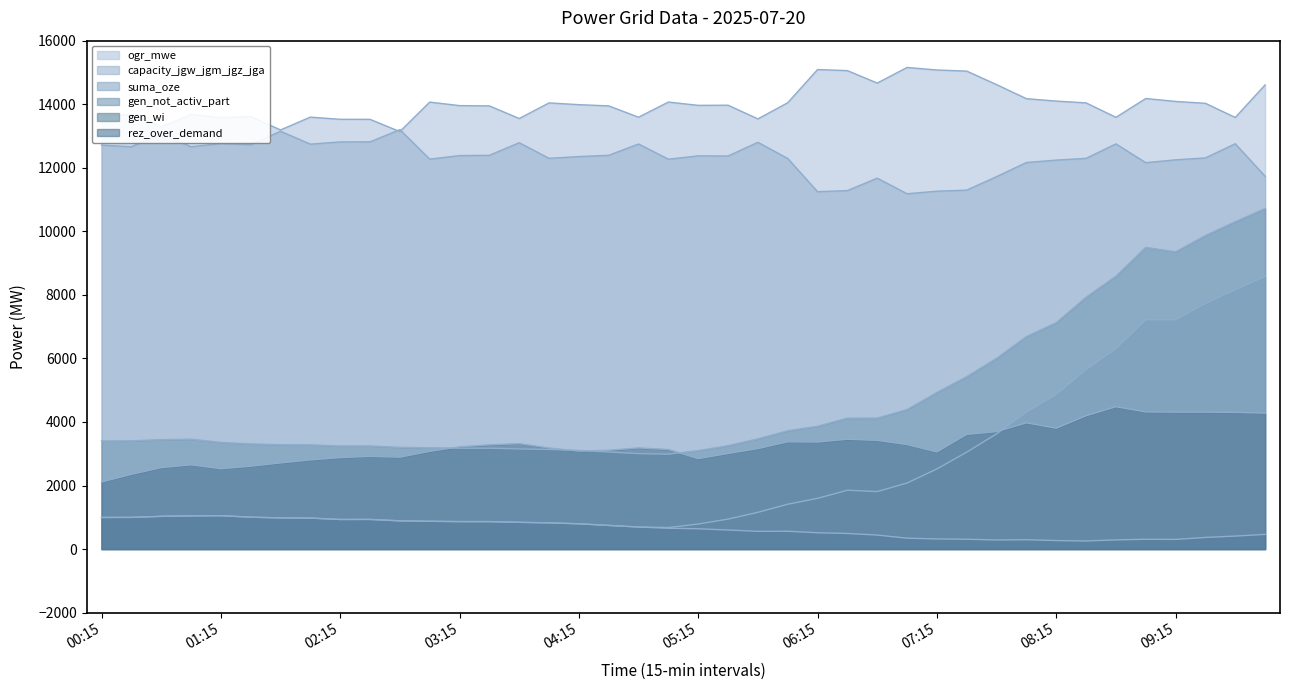

Rank the series by their maximum value, from highest to lowest.

ogr_mwe, capacity_jgw_jgm_jgz_jga, gen_not_activ_part, suma_oze, rez_over_demand, gen_wi